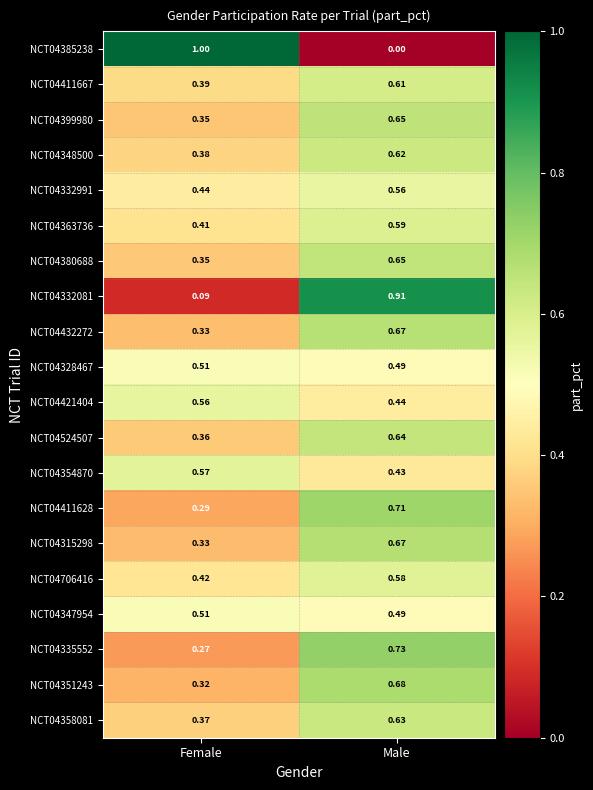

Where is NCT04347954 nearest to the value 0?

Male